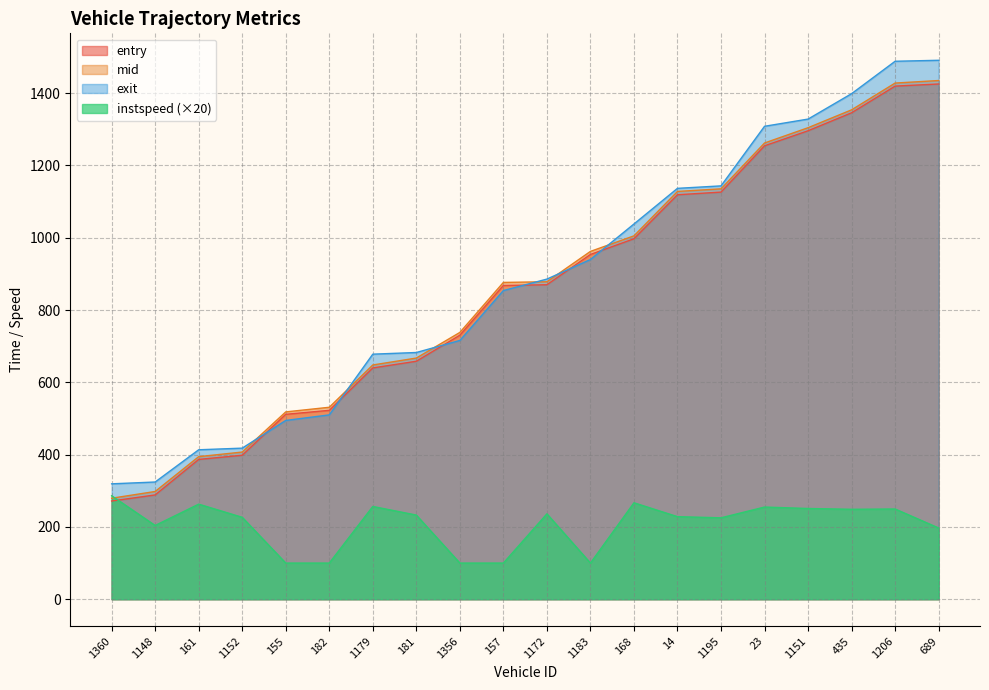

Rank the series by their maximum value, from highest to lowest.

exit, mid, entry, instspeed